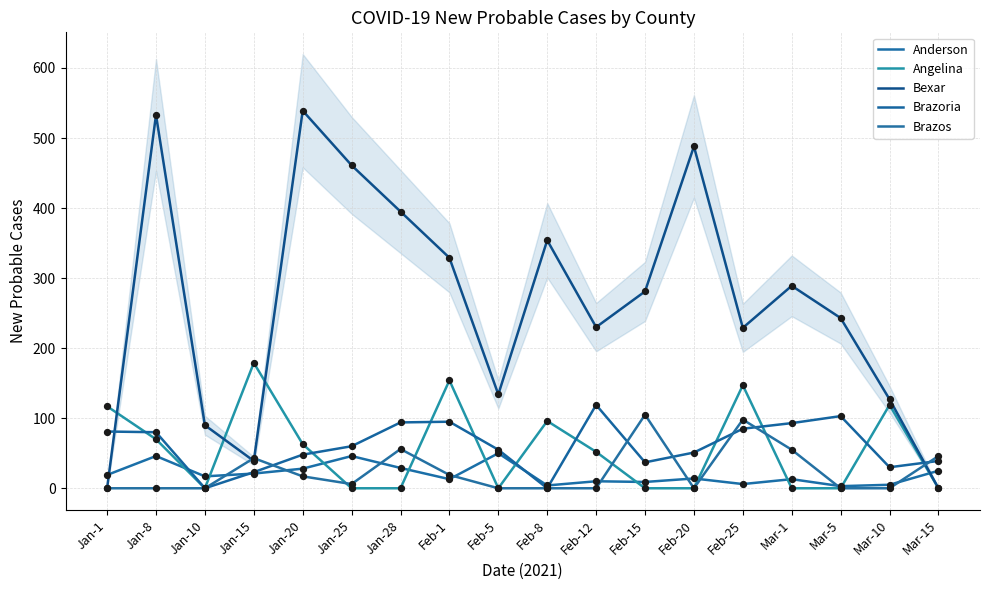

At which category is the sum across all series the highest?

Jan-8